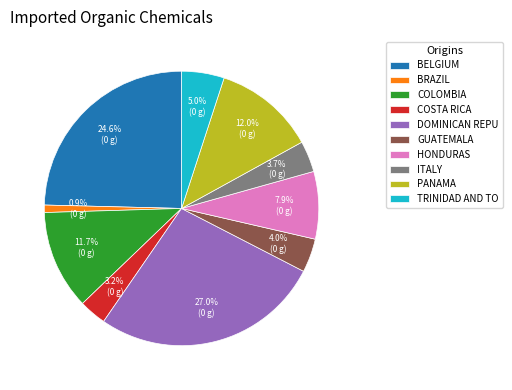

Is there a majority slice in this chart?

No